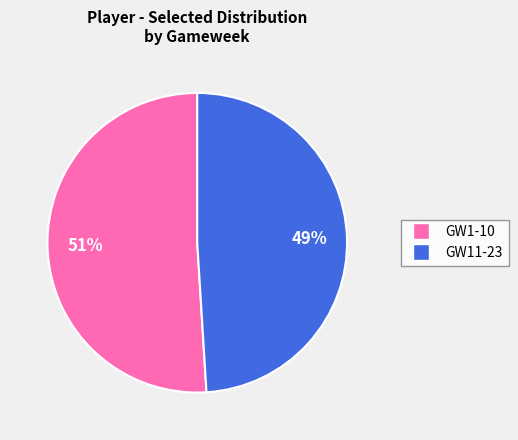

To the nearest percent, what is the average slice percentage?

50%